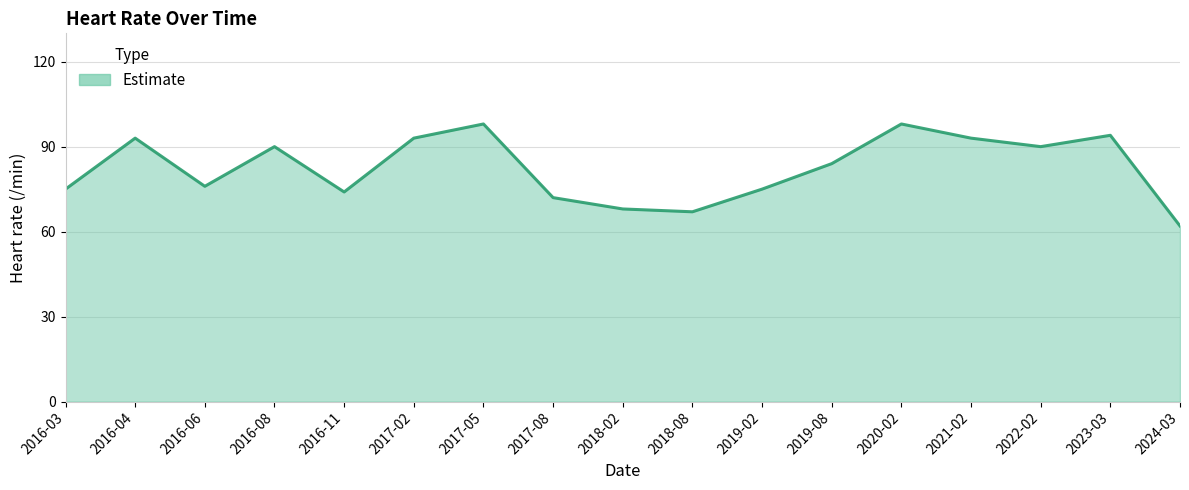

What position from the right is 2018-02?

9